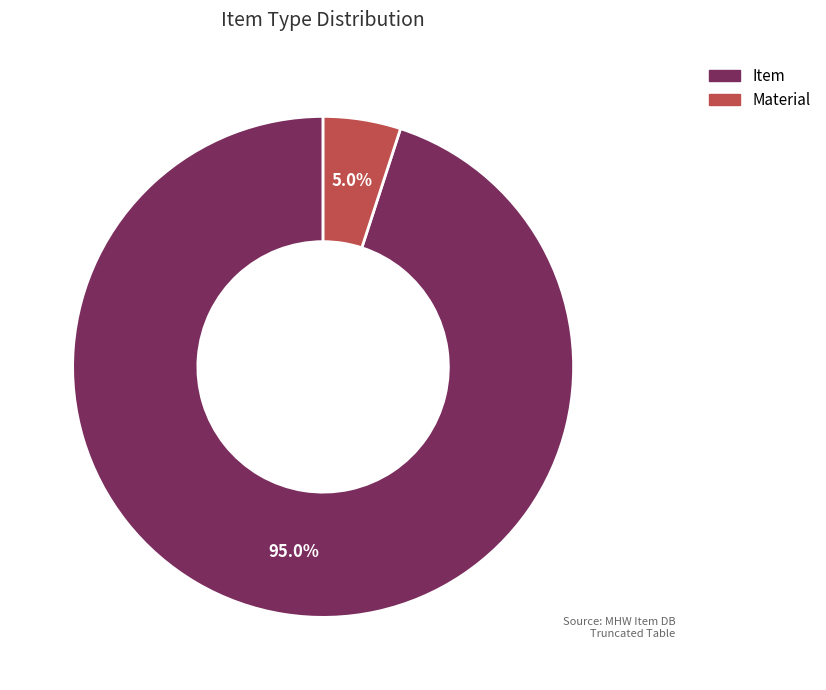

Approximately how many times larger is the value at Item compared to Material?

19.0